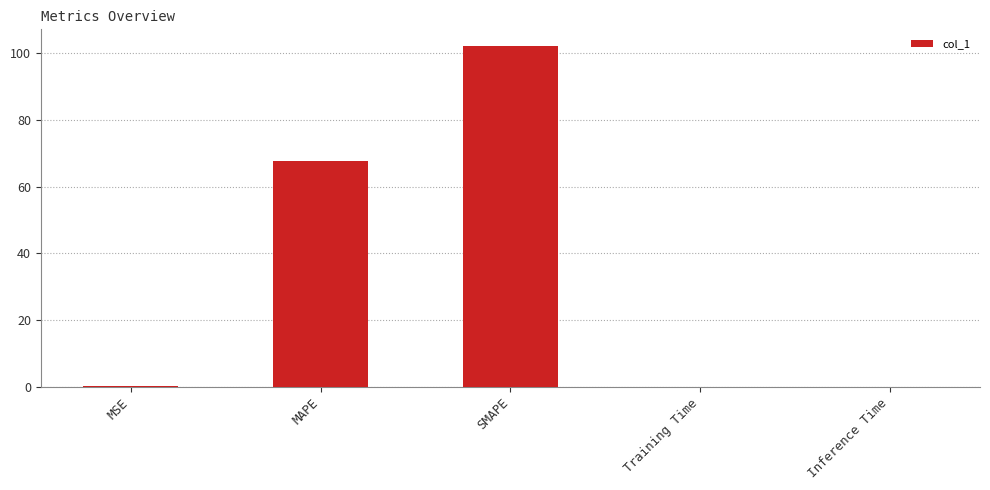

What is the greatest value displayed?

102.1